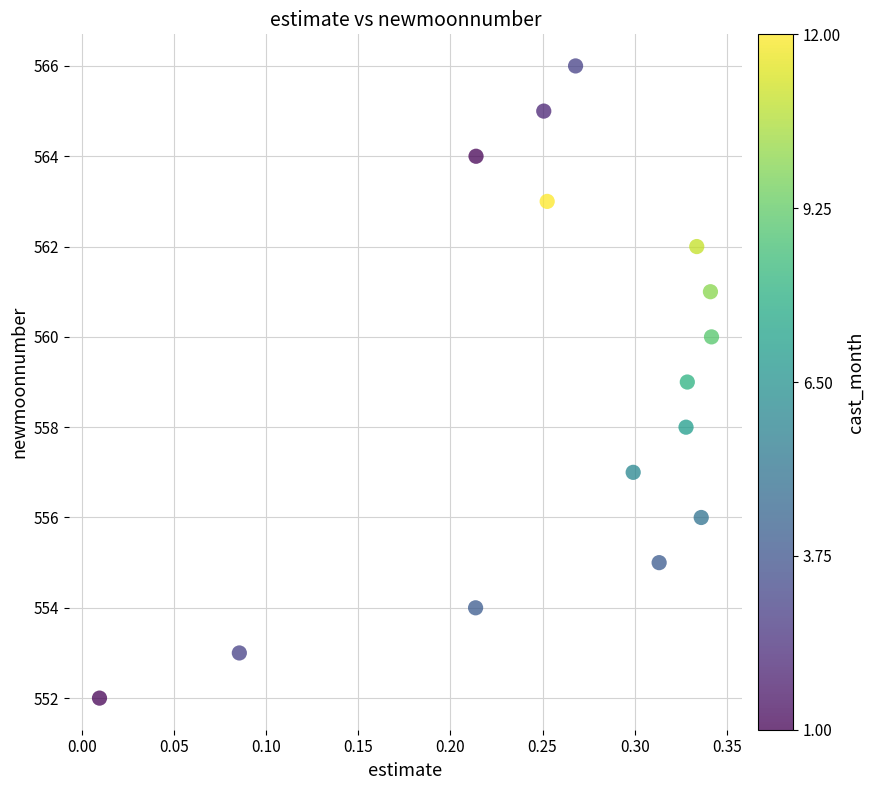

What is the range of Y values (max minus min)?

14